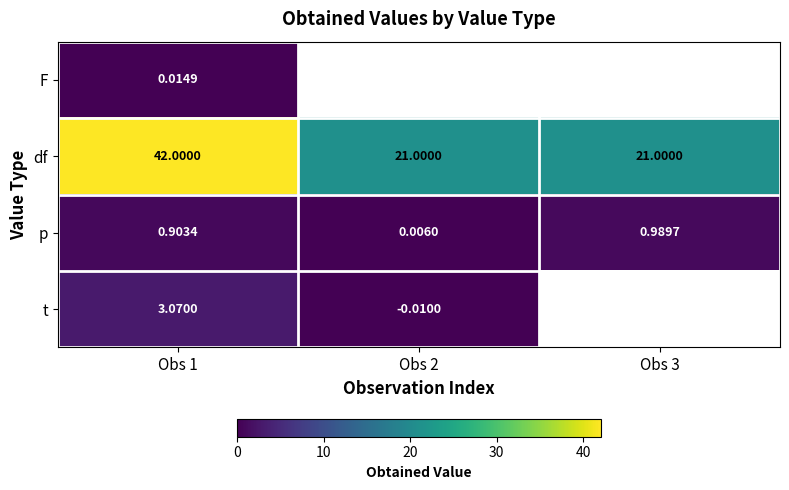

At which category is the sum across all series the highest?

Obs 1